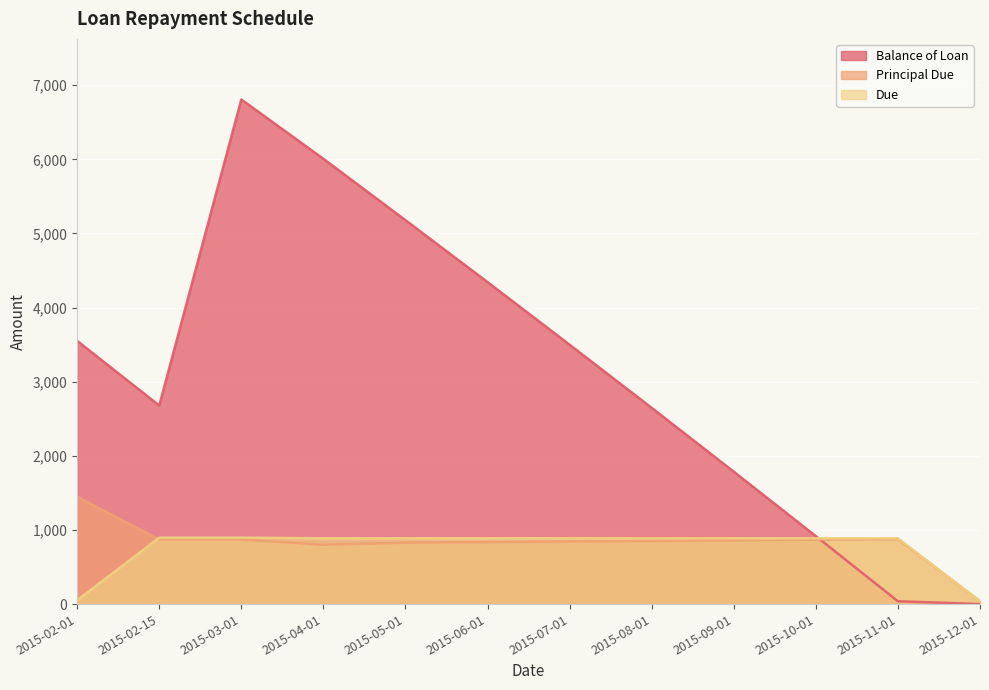

What are all the series names shown in the legend?

Balance of Loan, Principal Due, Due